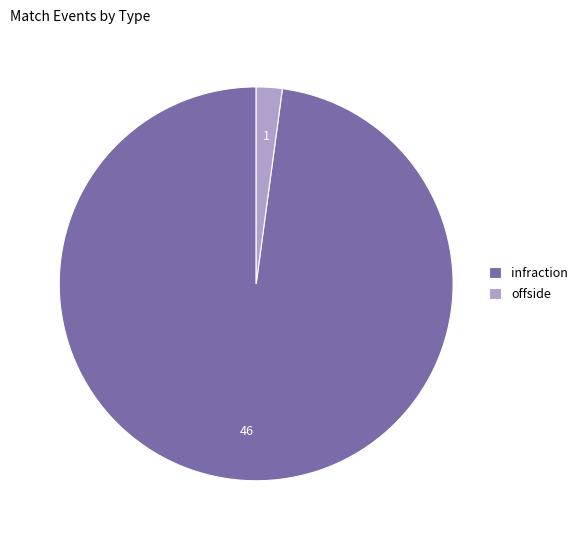

Combined, do offside and infraction account for over 50%?

Yes